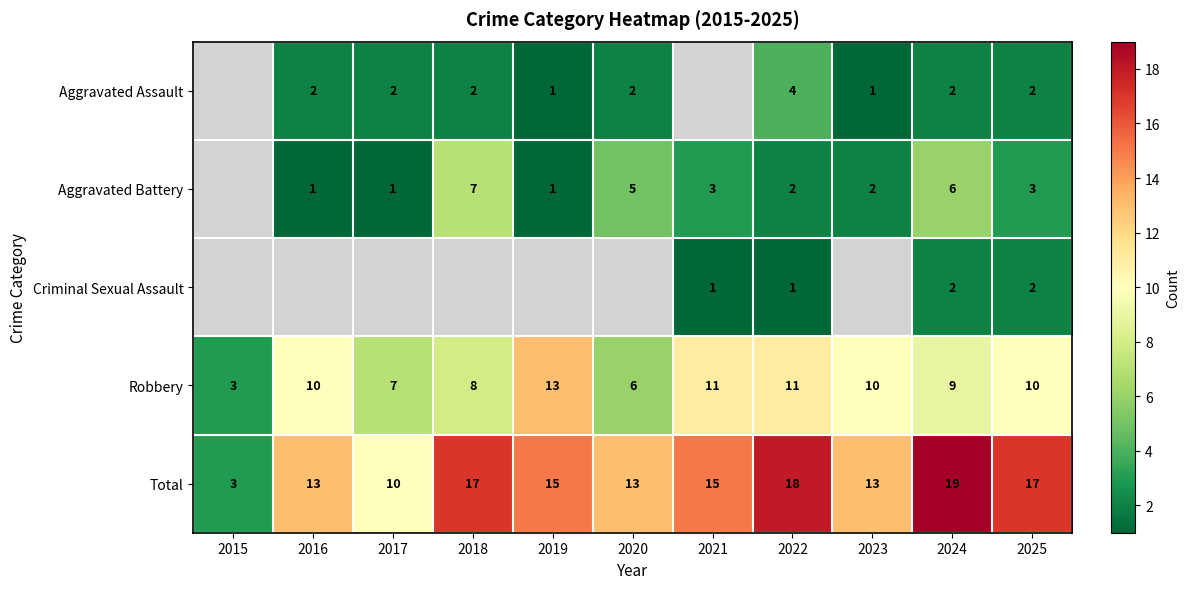

At which category does the chart reach its minimum across all series?

2019